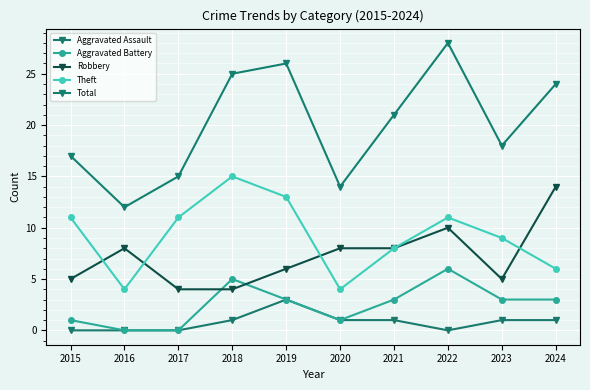

The value of Aggravated Assault at 2020 is 2. True or false?

False